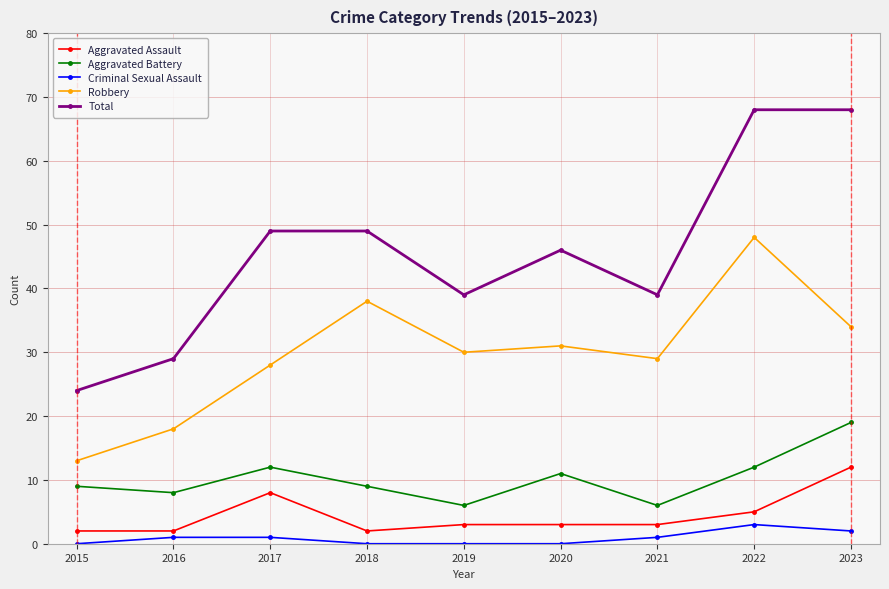

Rank the categories by Robbery value from lowest to highest.

2015, 2016, 2017, 2021, 2019, 2020, 2023, 2018, 2022